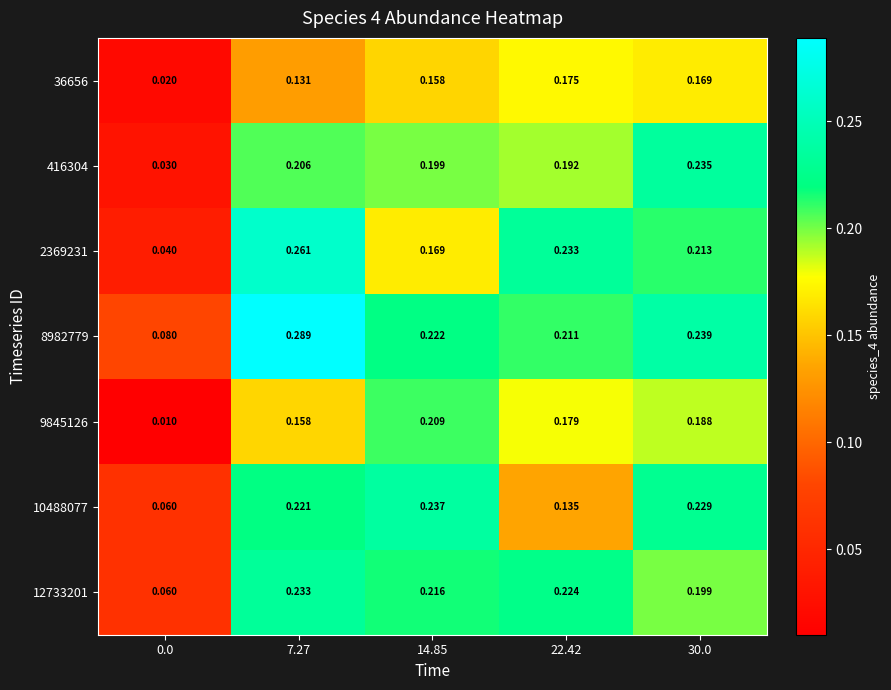

Is the value of 10488077 at 30.0 greater than the value of 416304 at 0.0?

Yes